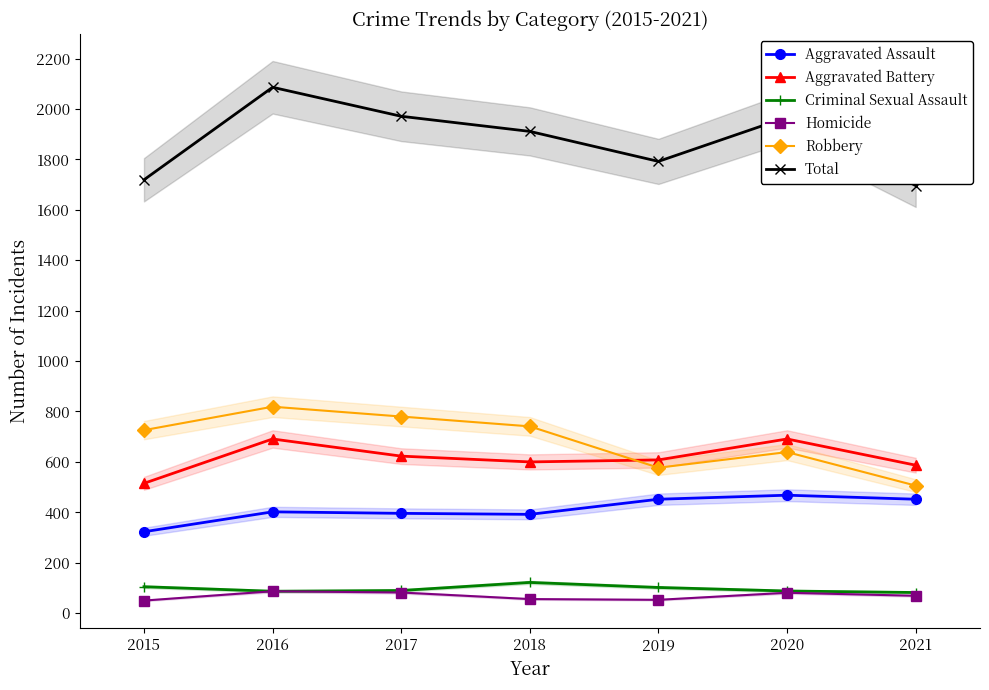

What are all the series names shown in the legend?

Aggravated Assault, Aggravated Battery, Criminal Sexual Assault, Homicide, Robbery, Total